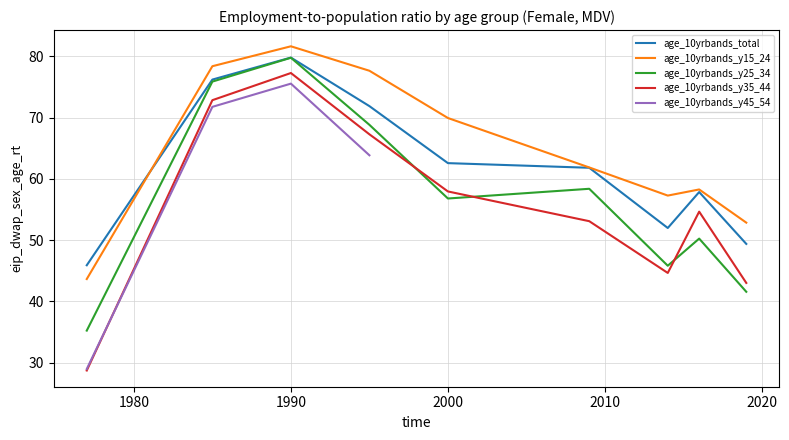

Which has a higher value, 1990 or 1977?

1990